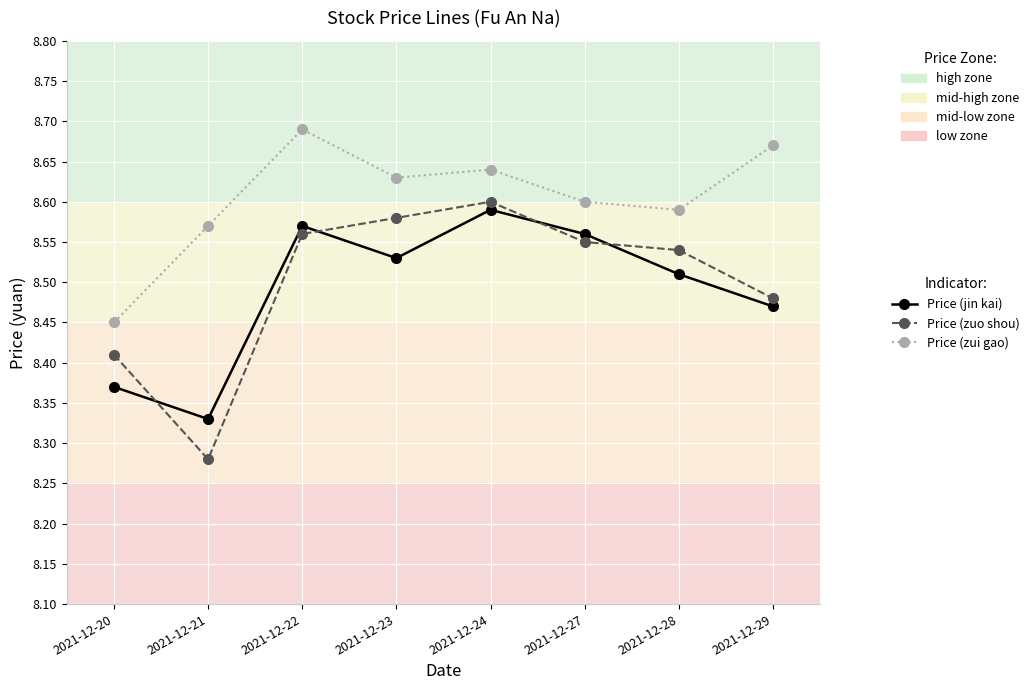

Which label corresponds to the largest value in the chart?

2021-12-22